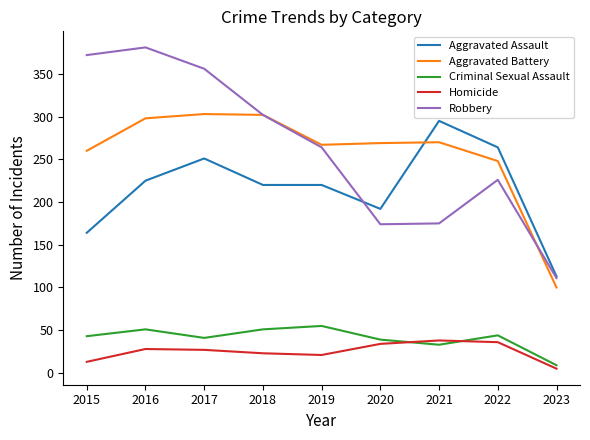

Which category has the highest value across all series?

2016